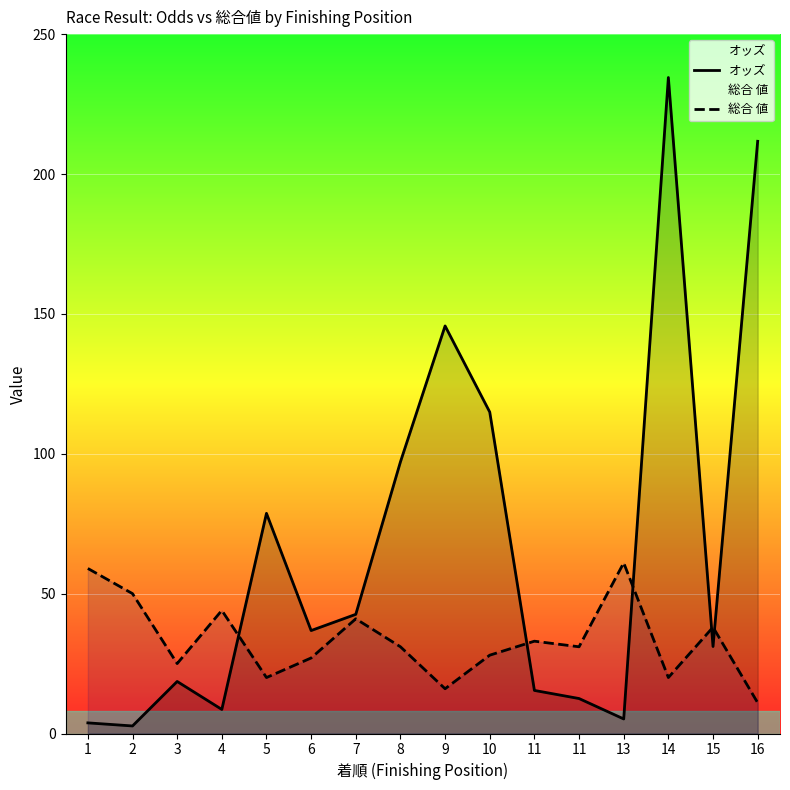

How many times do オッズ and 総合 値 cross each other?

5